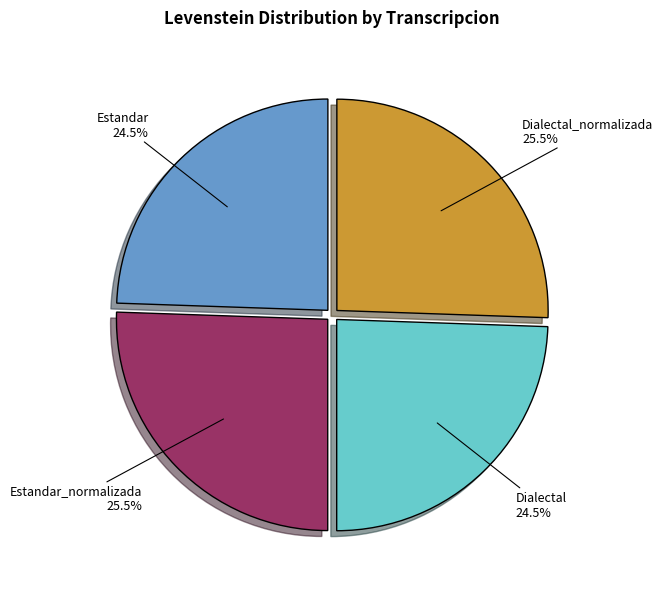

Which has a higher value, Dialectal or Estandar_normalizada?

Estandar_normalizada